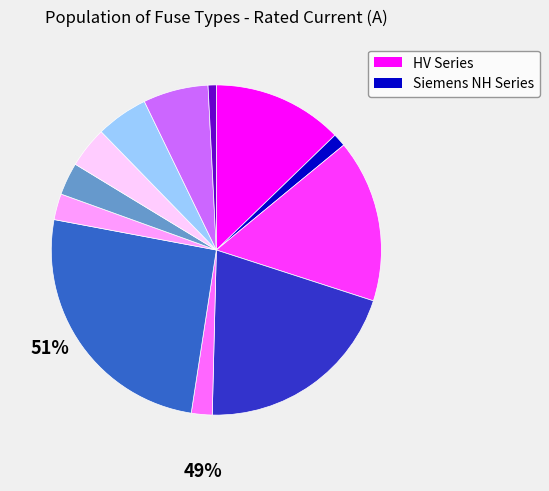

Is there any slice that represents more than half of the pie?

No